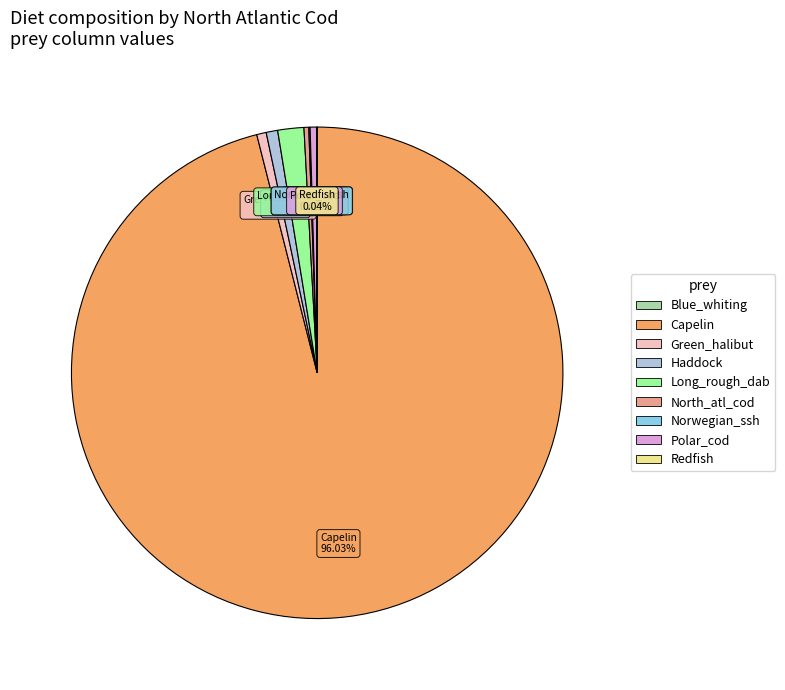

Is there a majority slice in this chart?

Yes